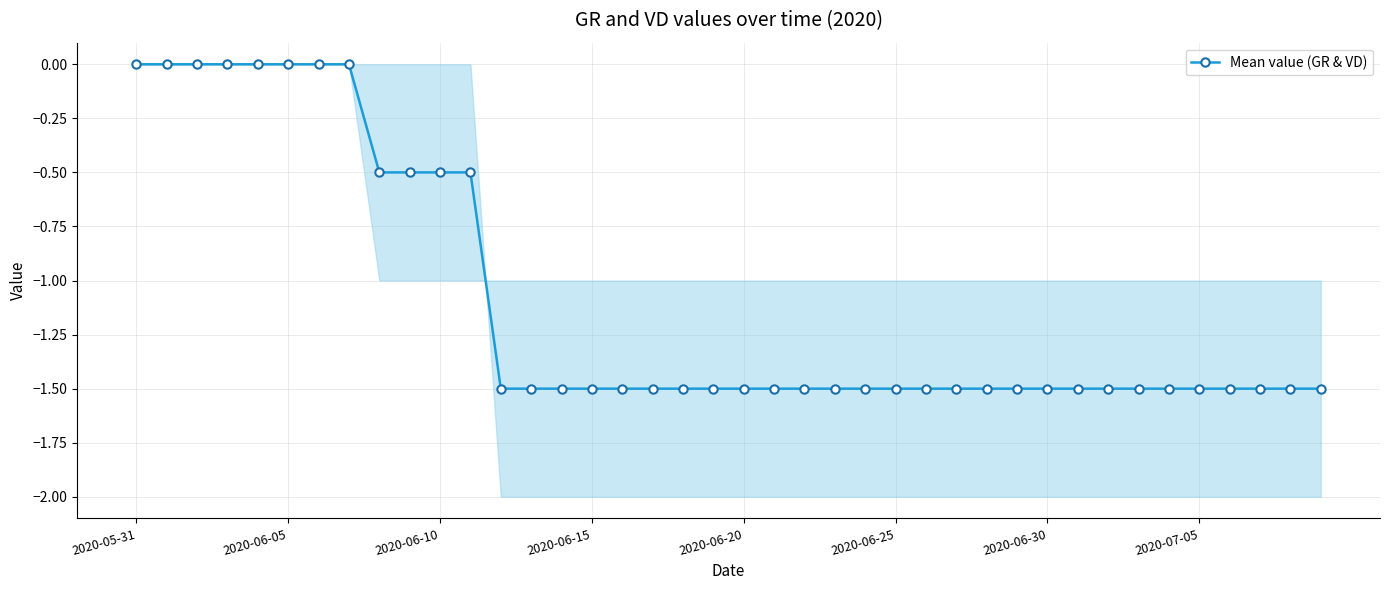

What is the smallest value displayed?

-1.5